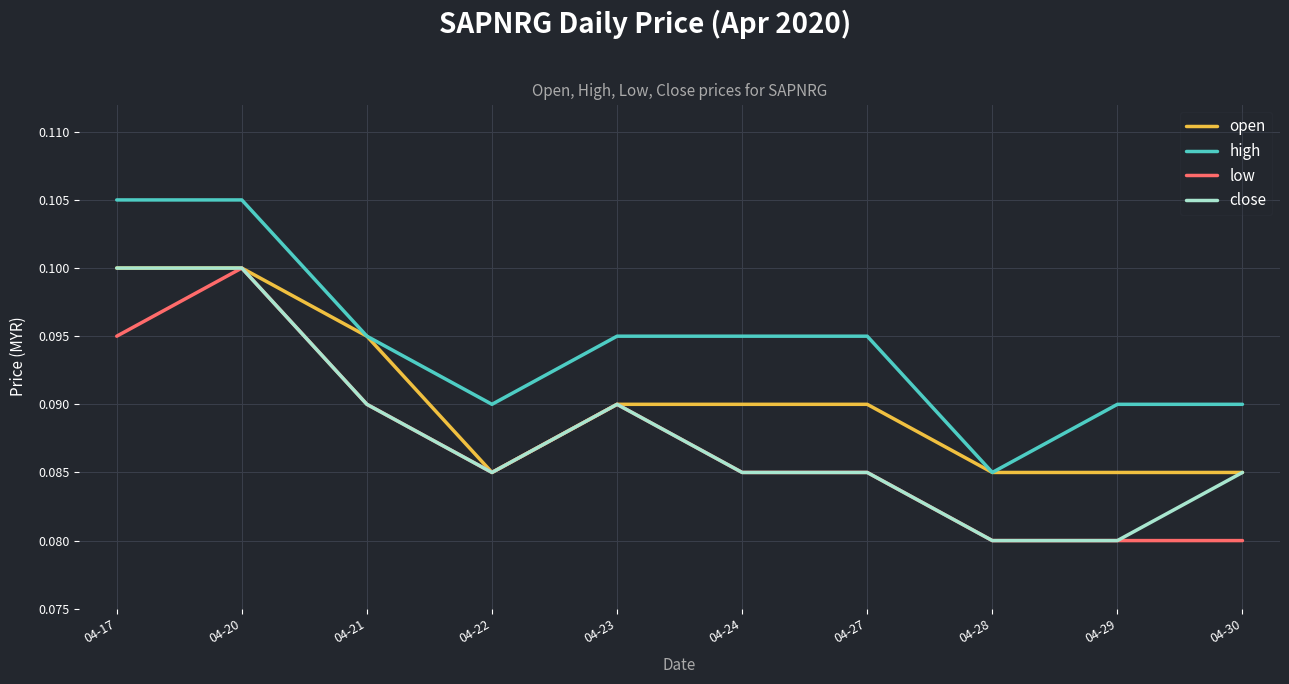

Which series changed the most between 04-29 and 04-30?

close